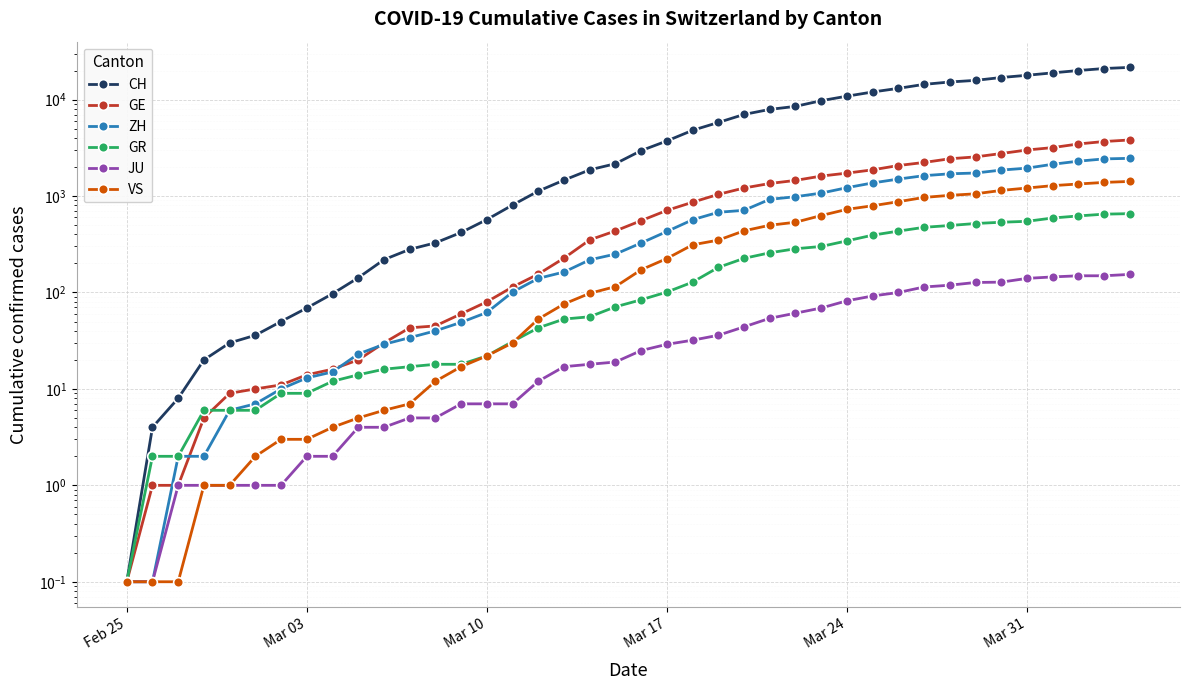

Rank the series by their maximum value, from lowest to highest.

JU, GR, VS, ZH, GE, CH